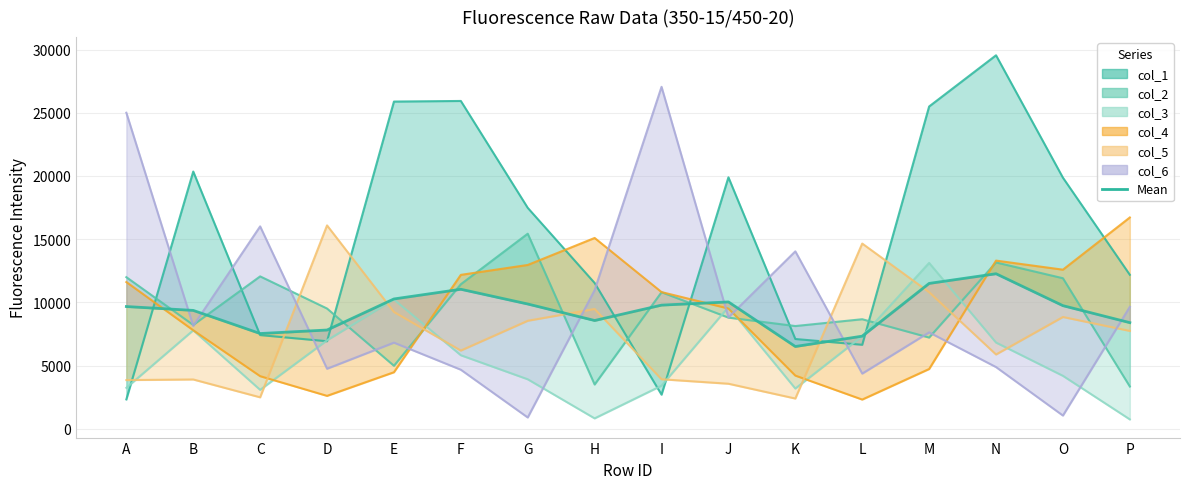

At which category does the data reach its first local valley?

C